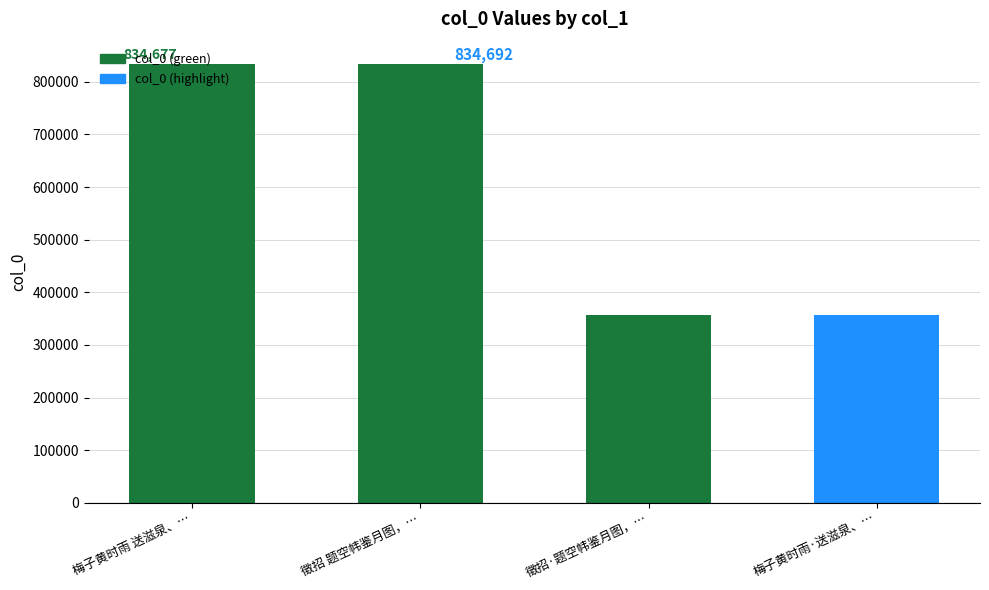

What is the smallest value displayed?

356729